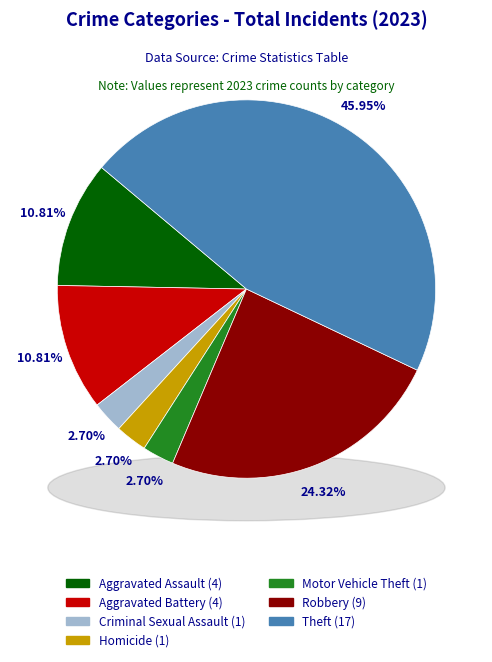

What percentage is the Homicide slice, to the nearest percent?

3%